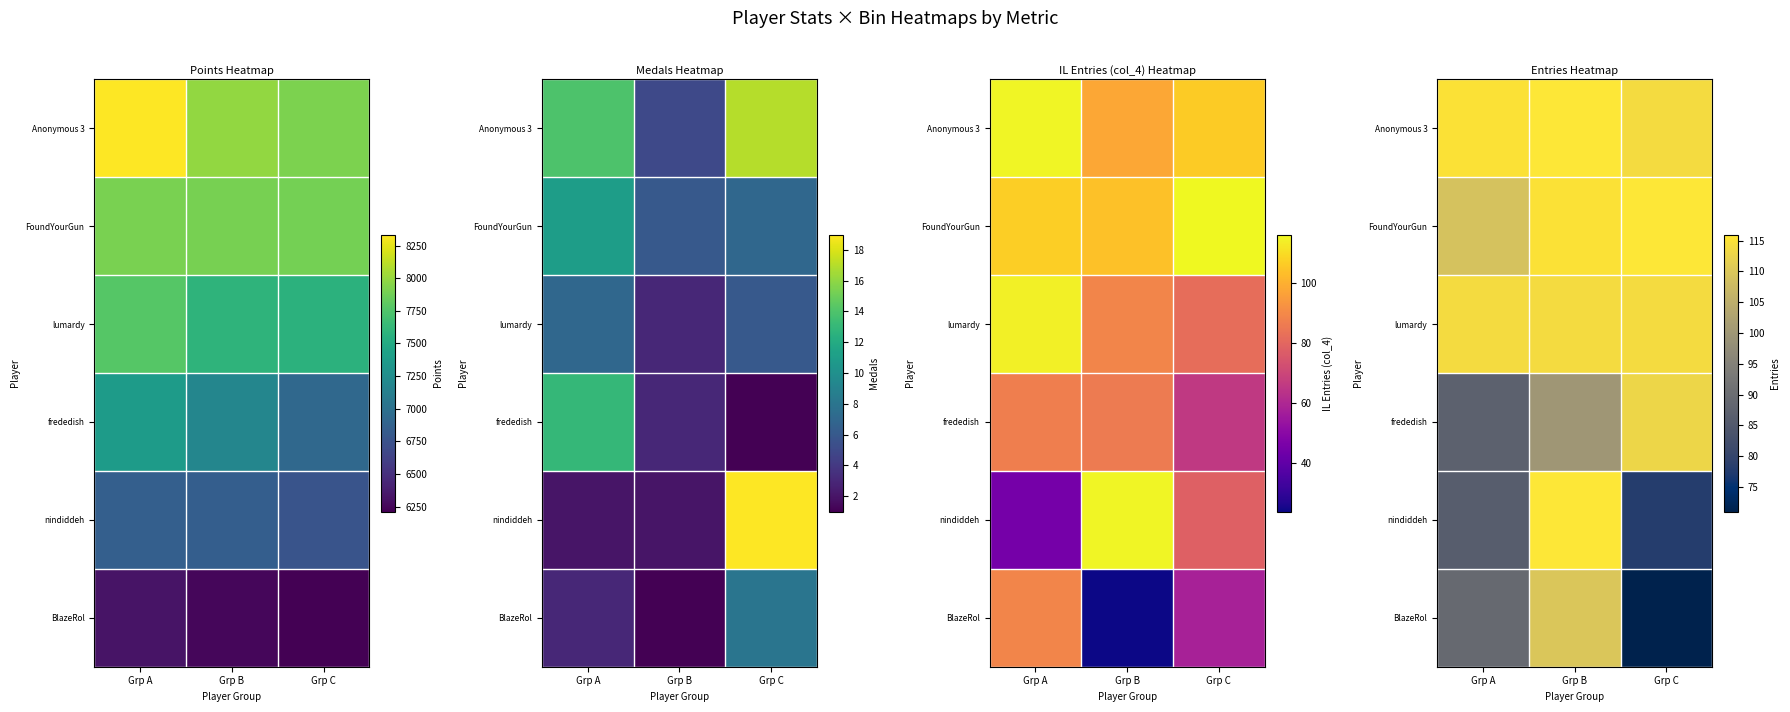

Rank the series at Grp C from lowest to highest value.

BlazeRol, nindiddeh, frededish, Anonymous 3, lumardy, FoundYourGun